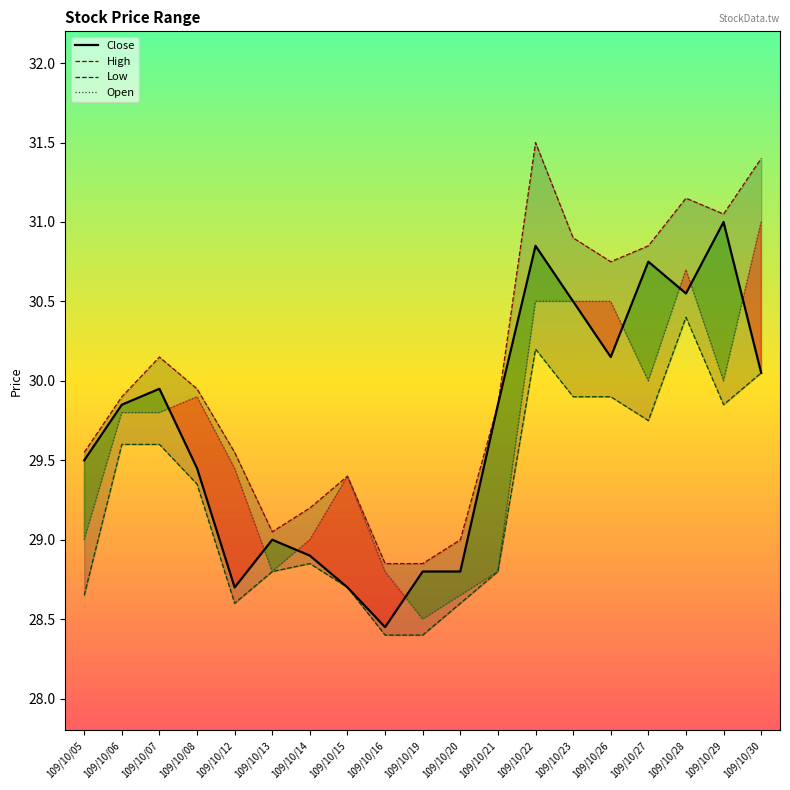

What is the sum of all High values?

570.9